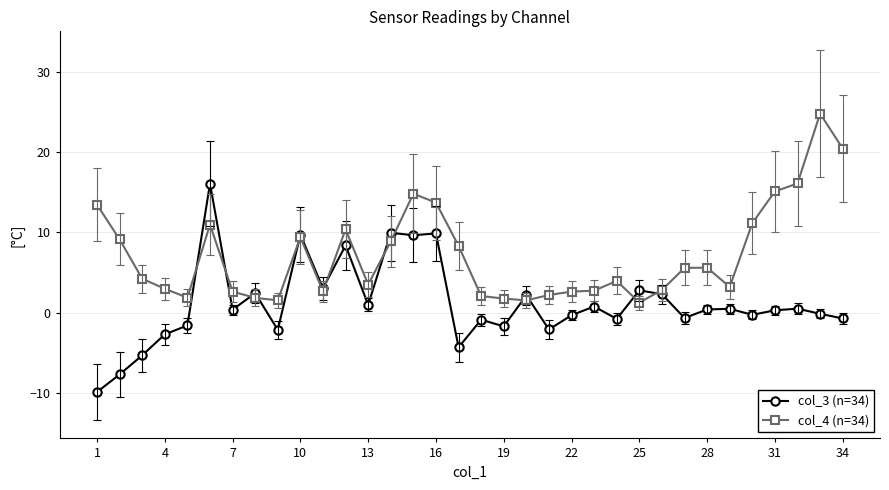

List the series in order of their peak value, highest first.

col_4 (n=34), col_3 (n=34)